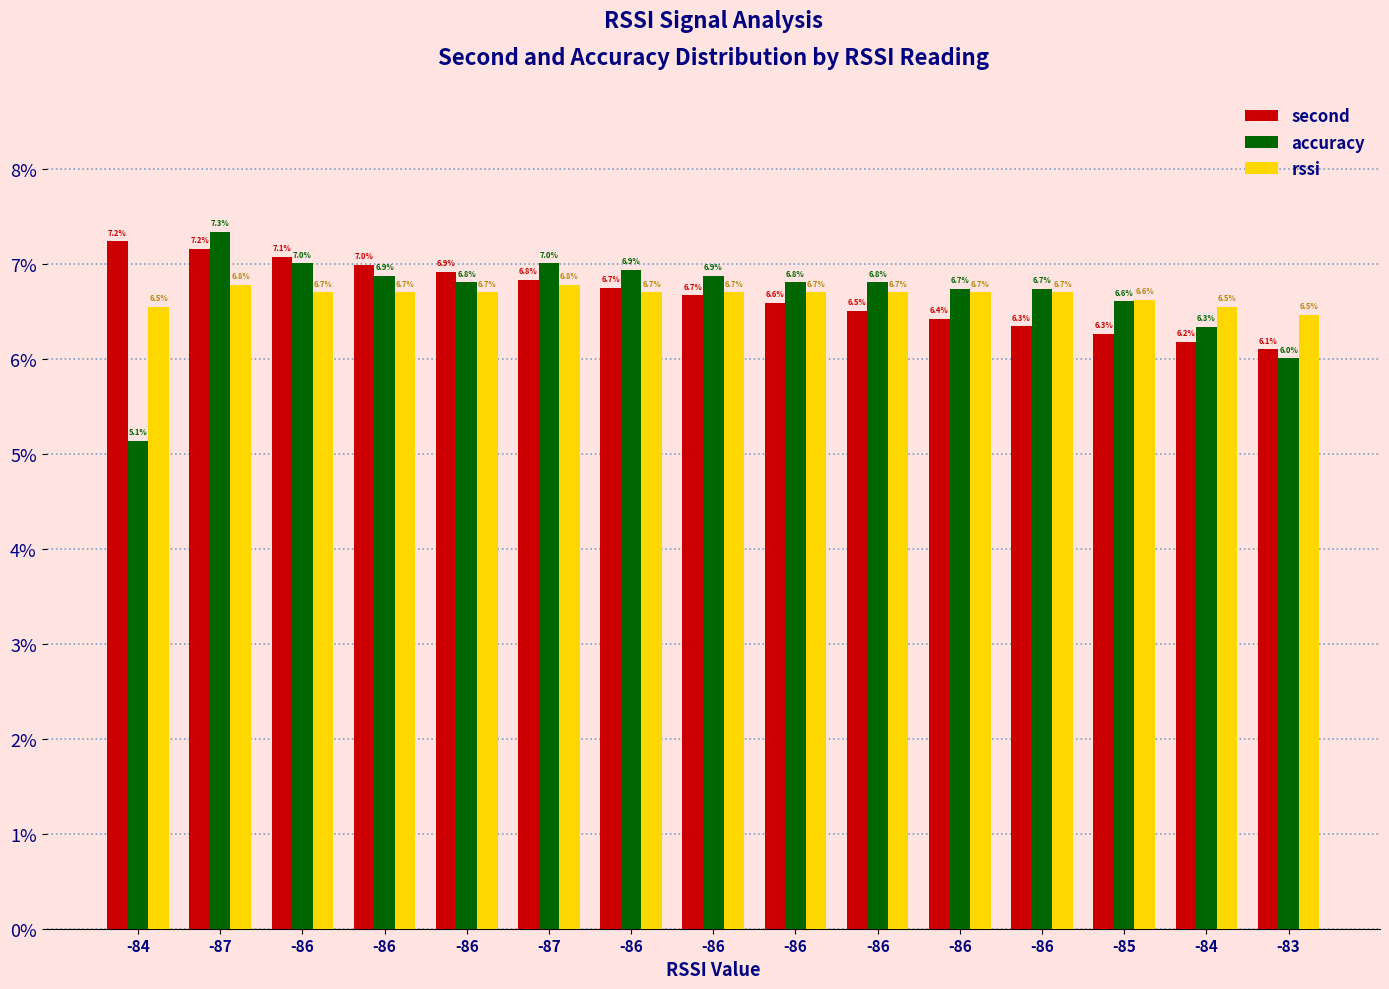

Are the bars horizontal?

No